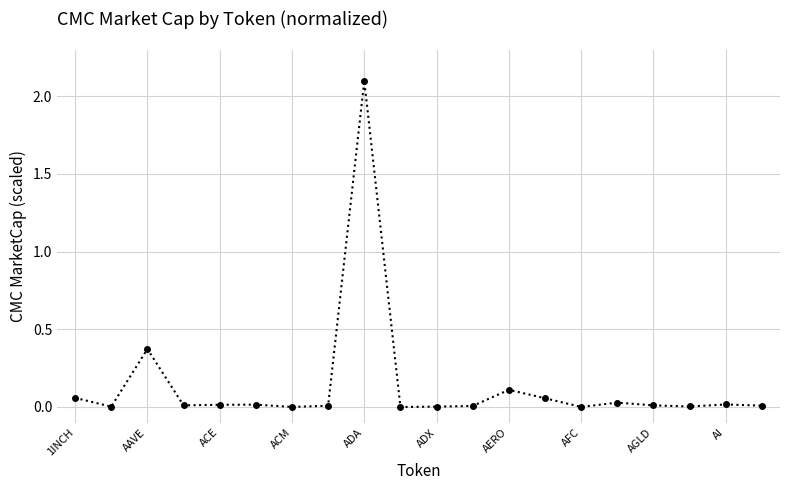

What is the sum of all values?

2.8